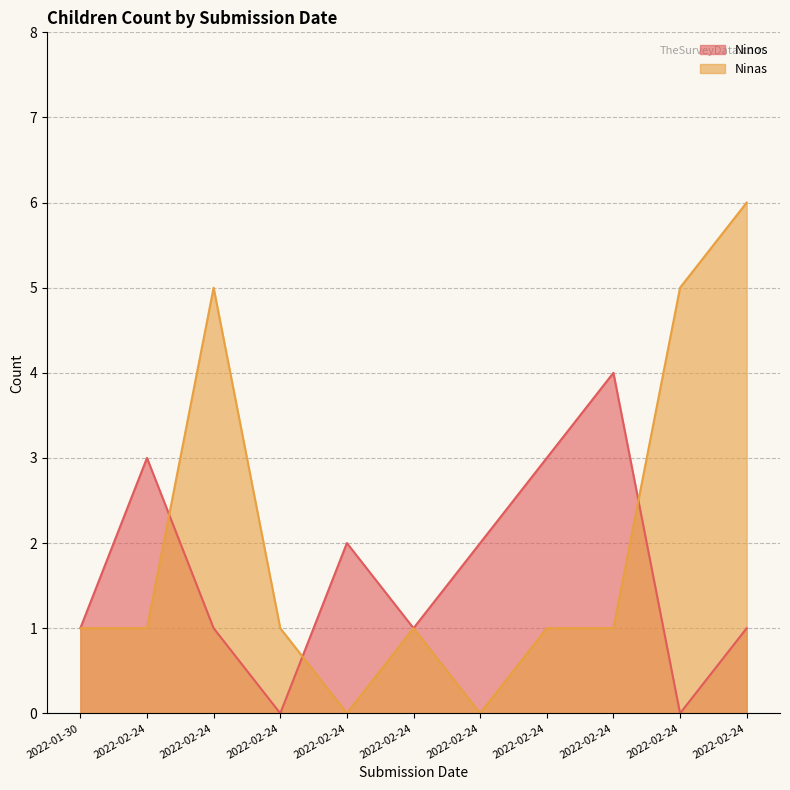

Which series has the largest range (max minus min)?

Ninas